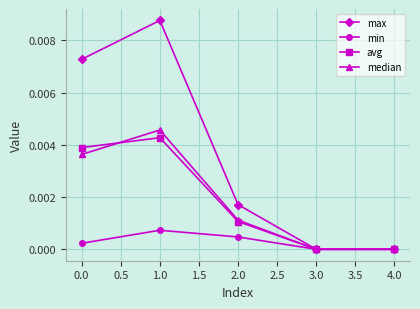

Which series has the widest spread of values?

max